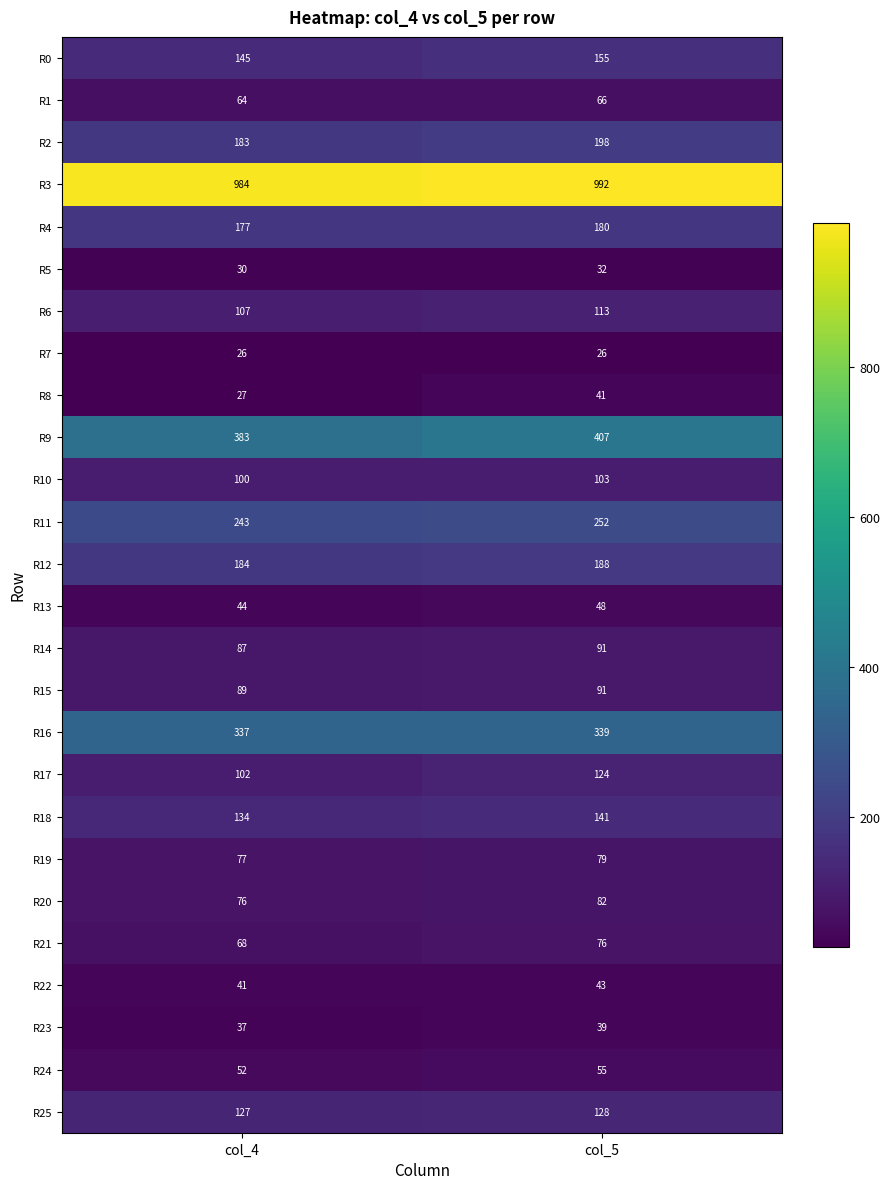

Which label corresponds to the largest value in the chart?

col_5